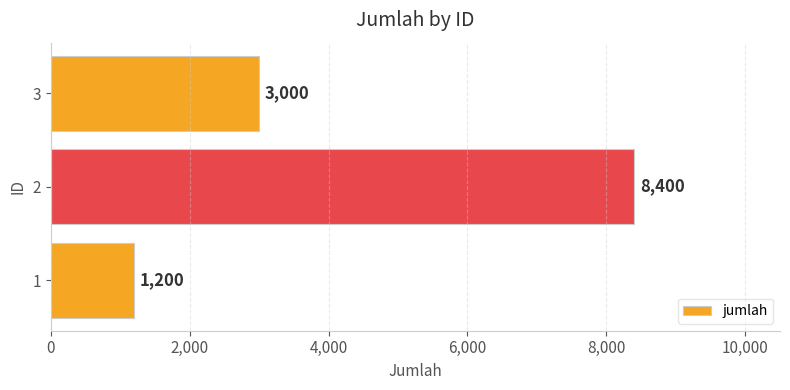

List the labels in order of value, smallest first.

1, 3, 2